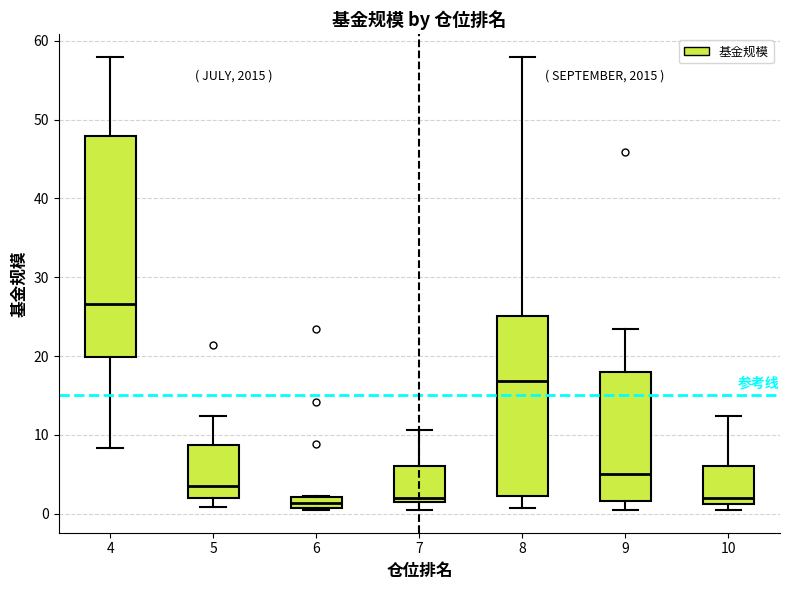

Which box's median line is the highest?

4